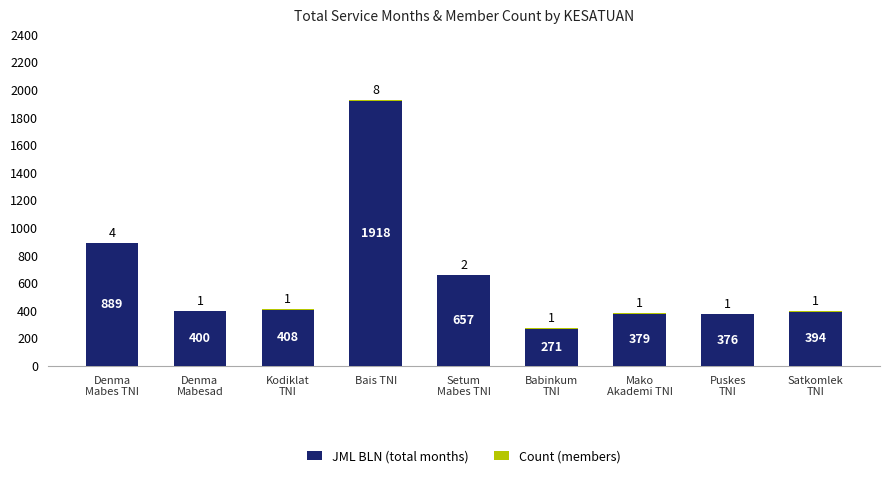

What is the sum of all JML BLN (total months) values?

5692